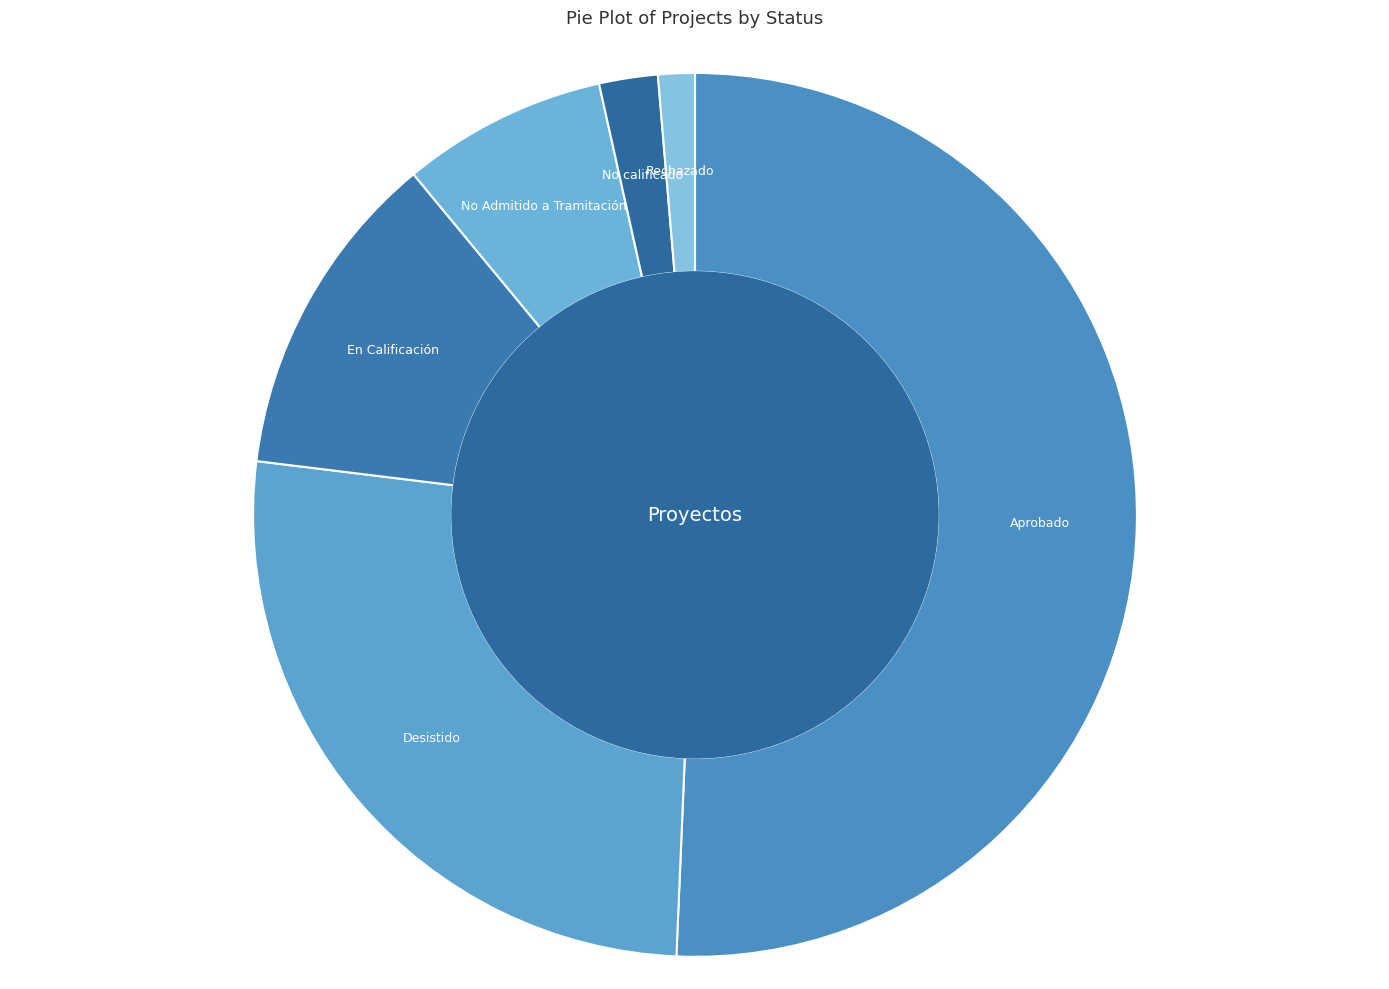

How many slices are in this pie chart?

6